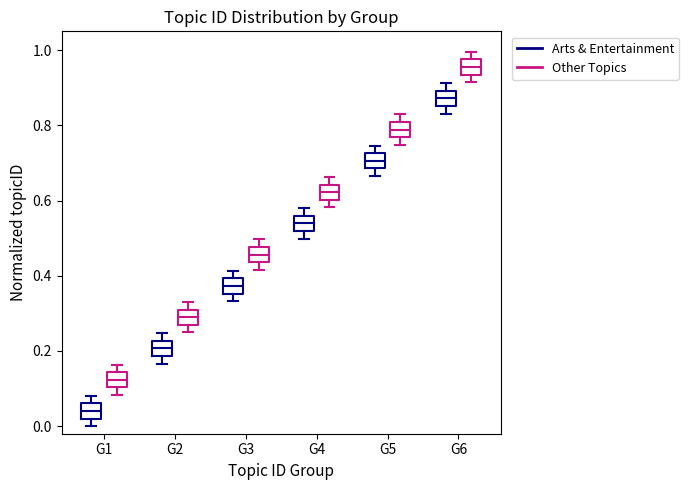

Which box has the highest median line?

G6 (Other Topics)